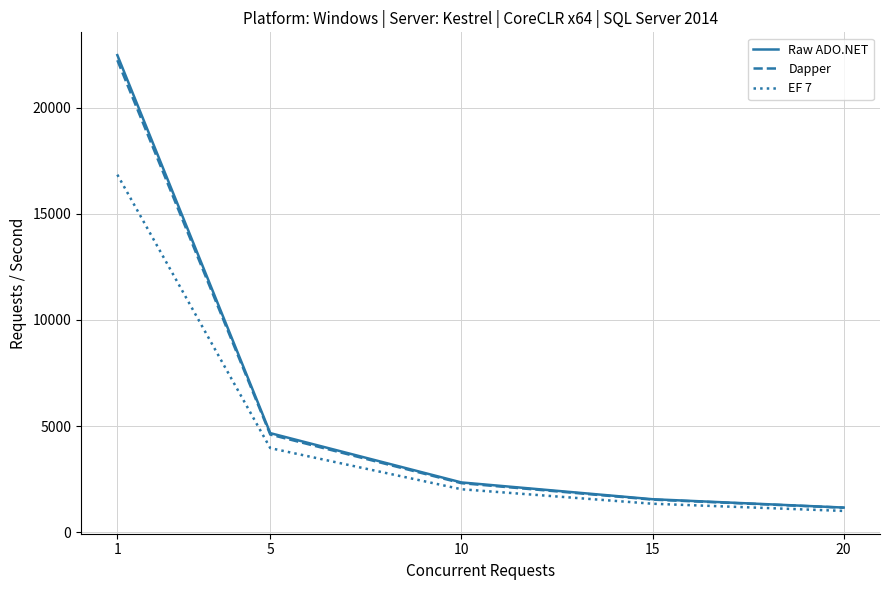

What is the difference between the second highest and minimum values in the Dapper series?

3446